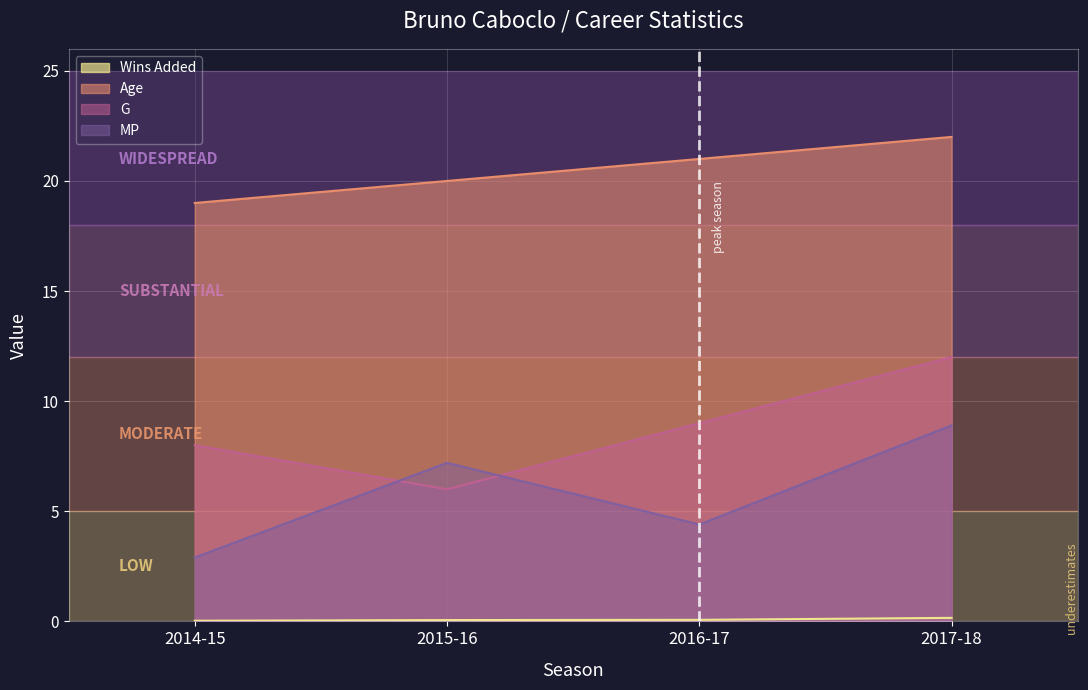

True or false: G and Age cross at least once.

False